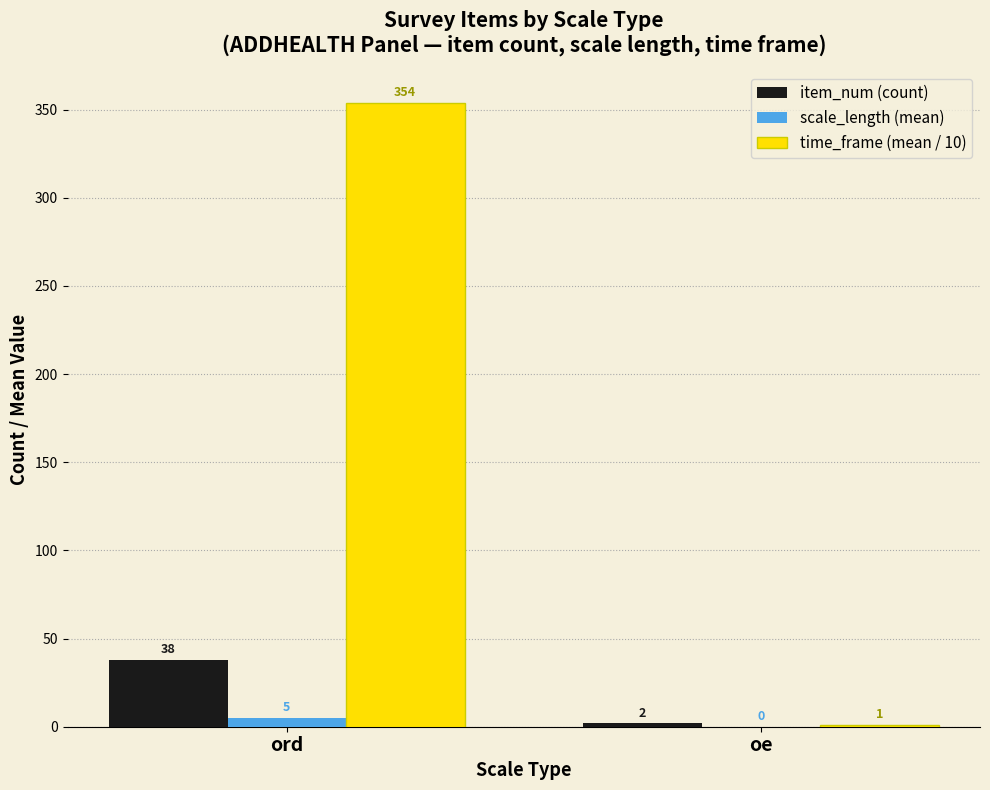

Which series changed the most between ord and oe?

time_frame (mean / 10)